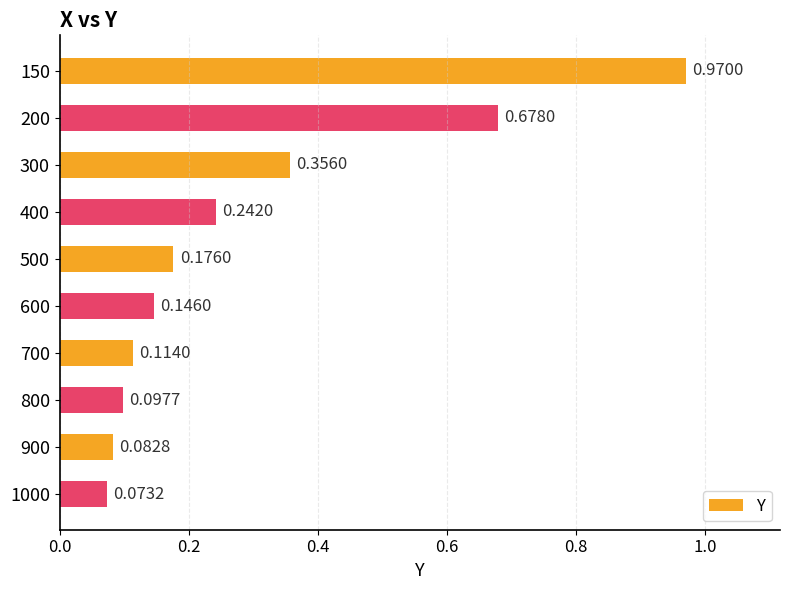

What is the sum of the values at 600 and 700?

0.3